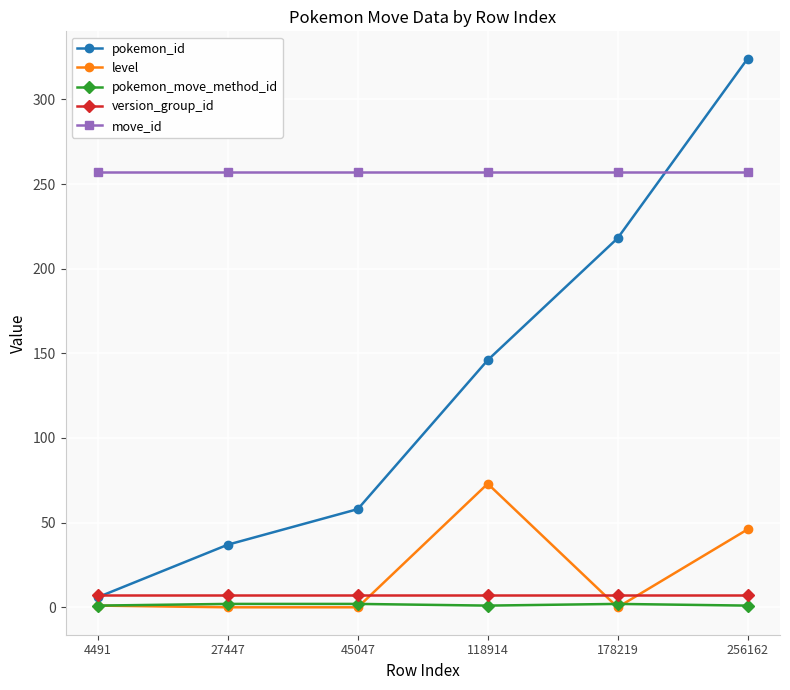

Is this an area chart (filled region under the line)?

No